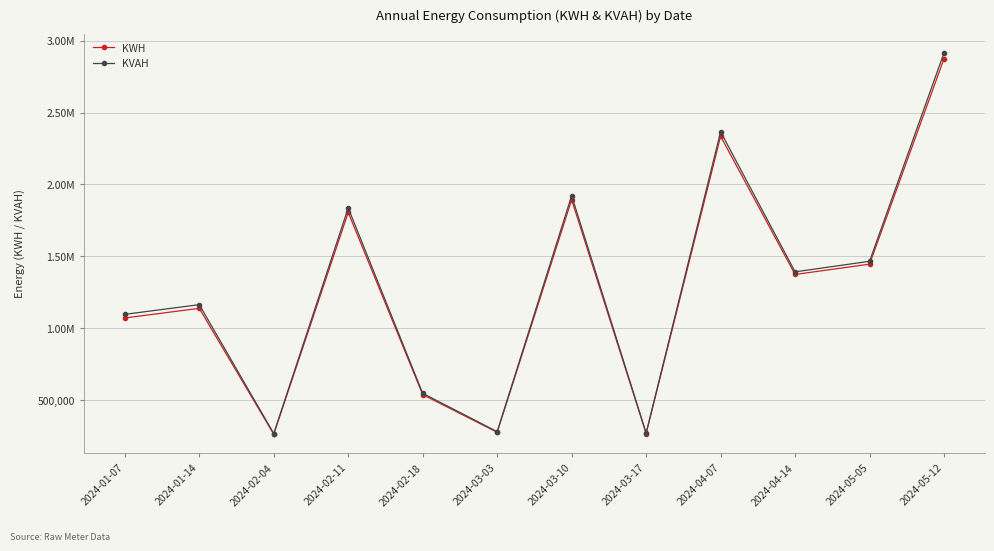

What is the greatest value displayed?

2915967.0